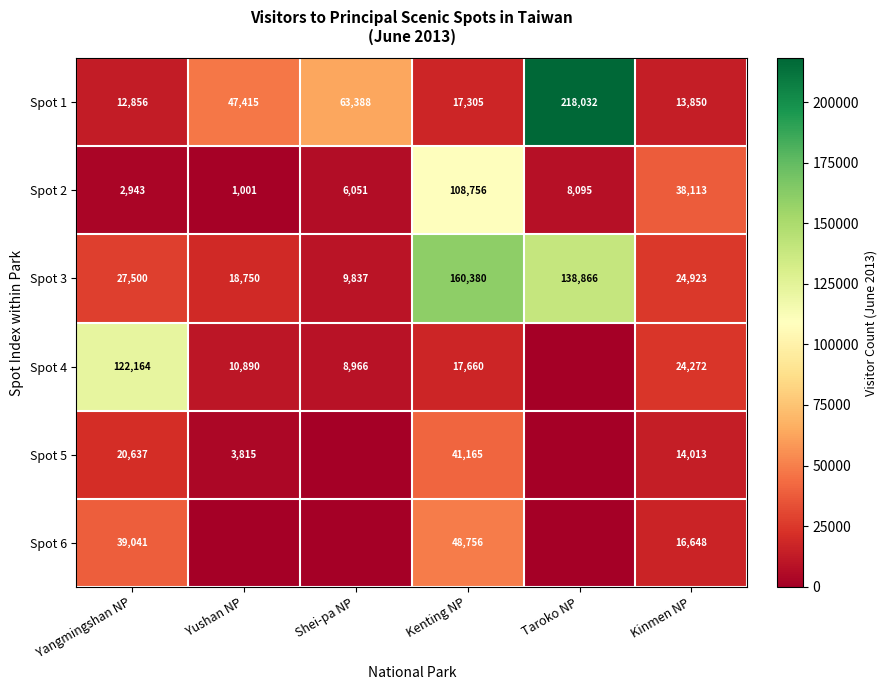

Which has a higher value, Yangmingshan NP or Taroko NP?

Taroko NP